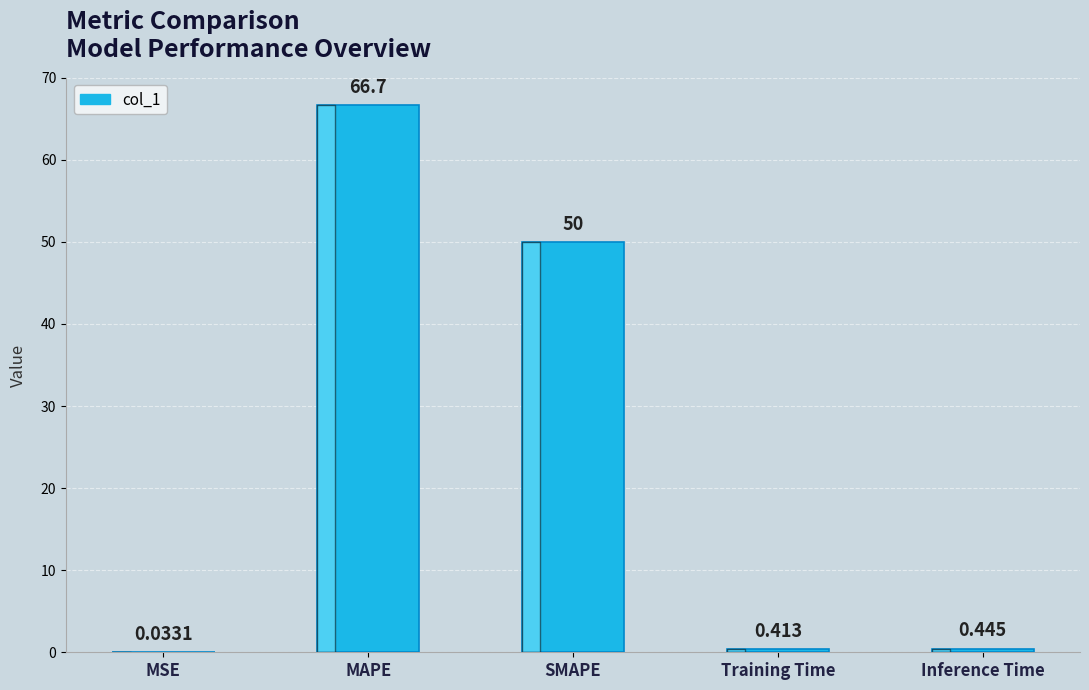

List the labels in order of value, smallest first.

MSE, Training Time, Inference Time, SMAPE, MAPE